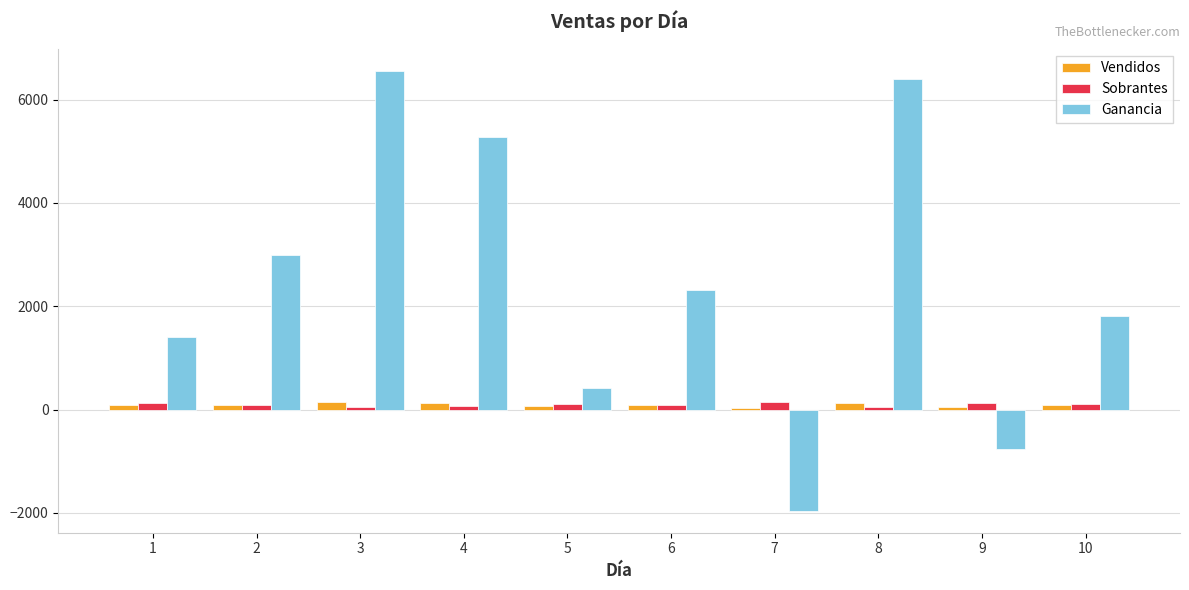

Is it true that Sobrantes equals 122 at 1?

True